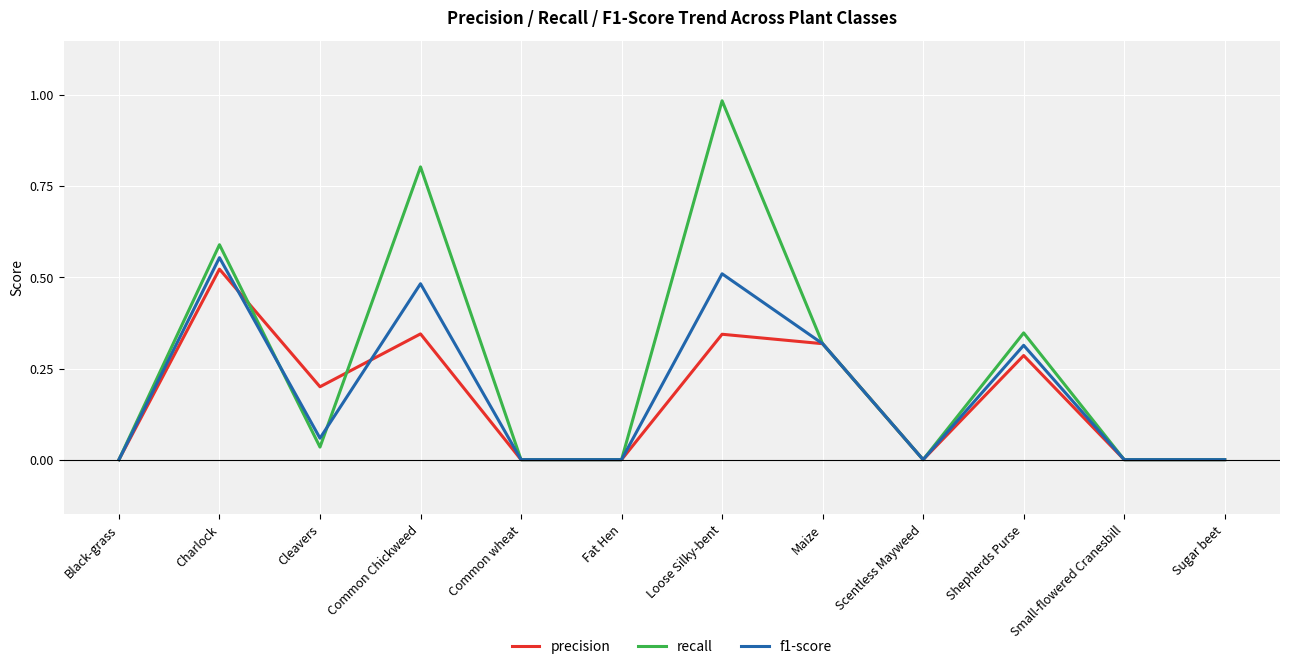

True or false: recall and f1-score cross at least once.

True